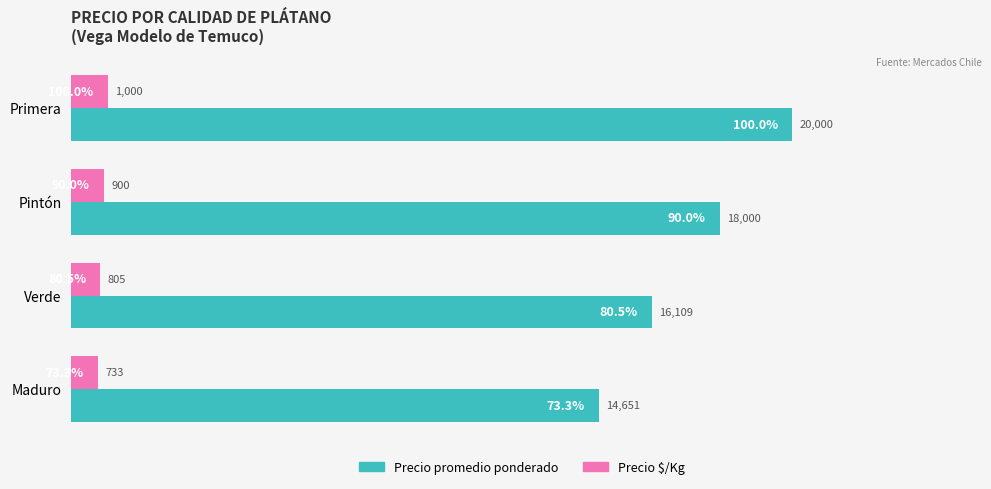

Count the number of categories in the chart.

4